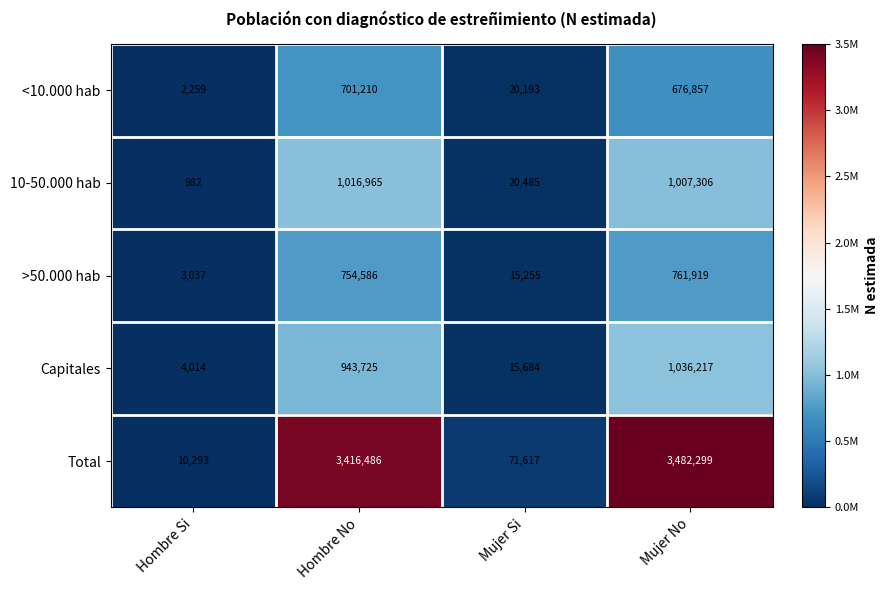

What is the sum of the Capitales values at Hombre Si and Hombre No?

947739